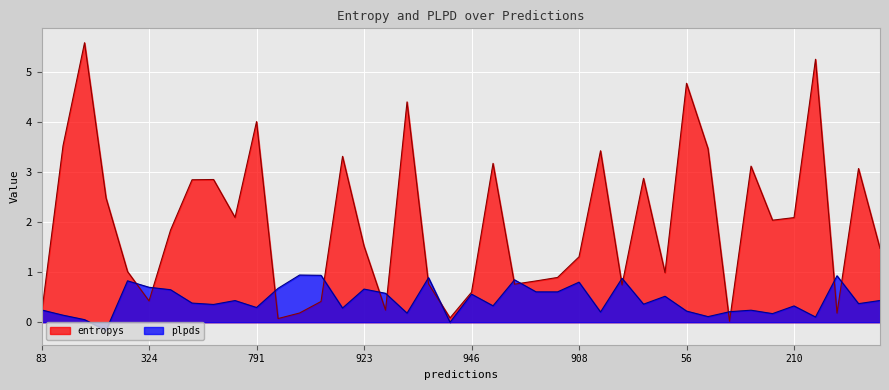

At 324, list the series in order from largest to smallest.

plpds, entropys